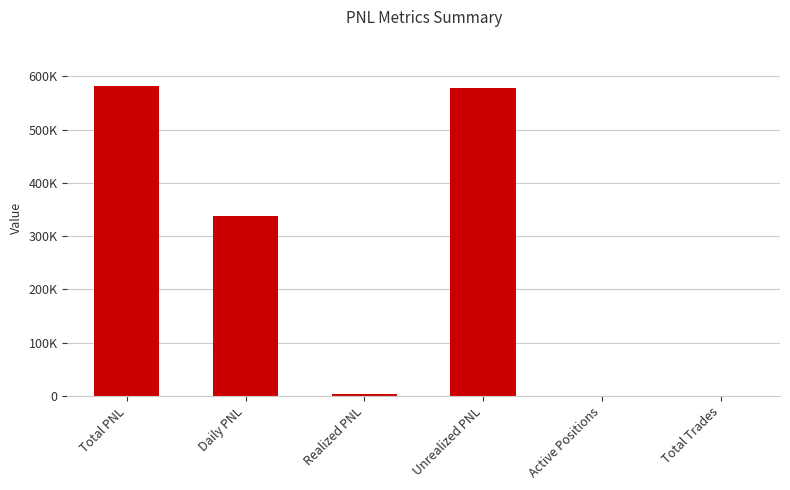

What is the difference between the second highest and second lowest values?

578941.2